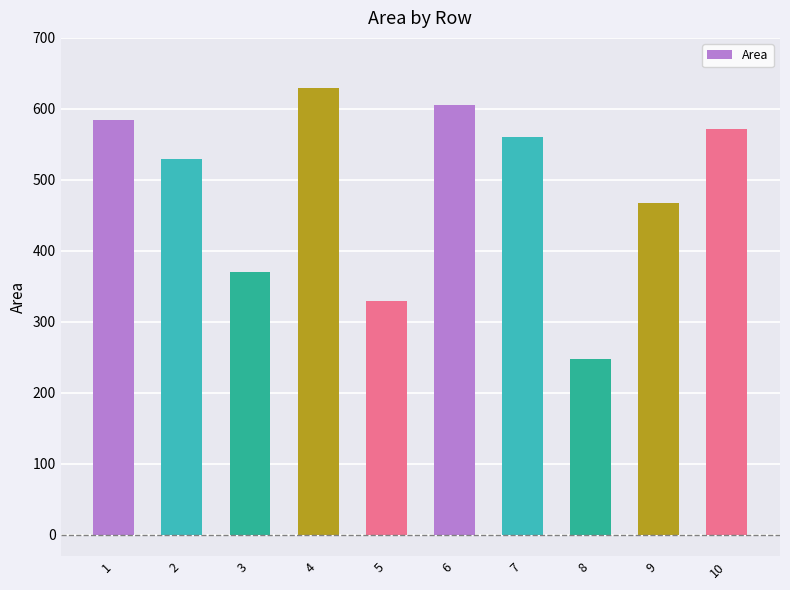

List the labels in order of value, smallest first.

8, 5, 3, 9, 2, 7, 10, 1, 6, 4